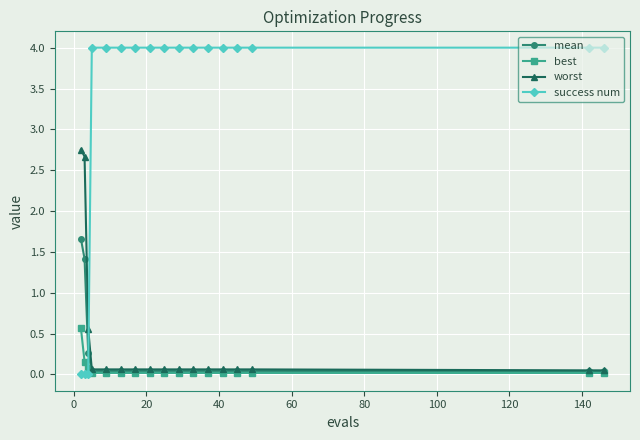

Which series has the largest total across all categories?

success num